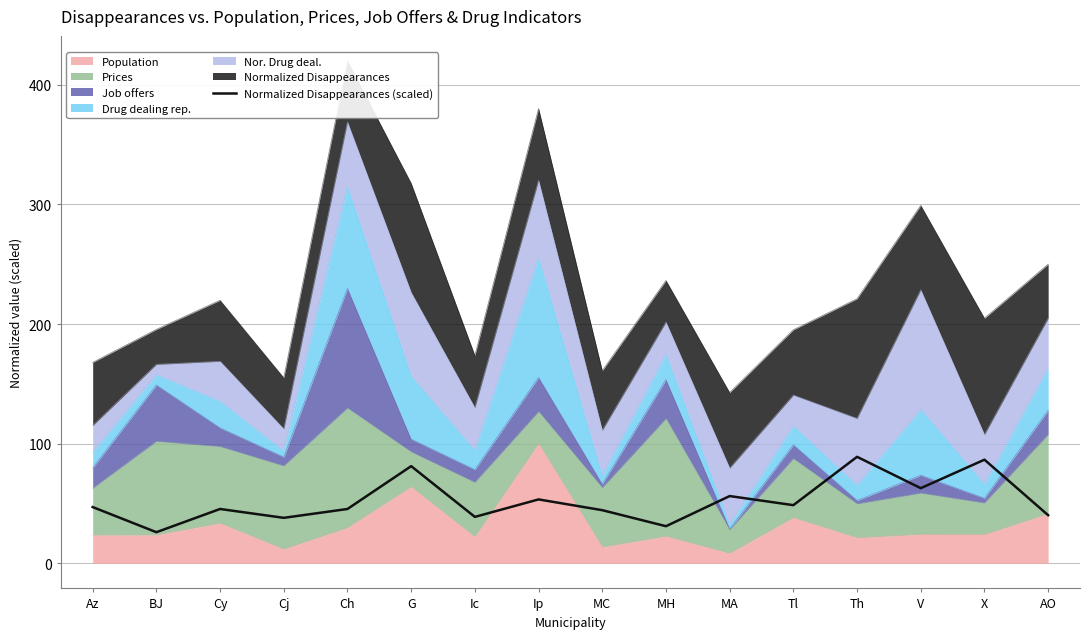

What position from the left is Az?

1